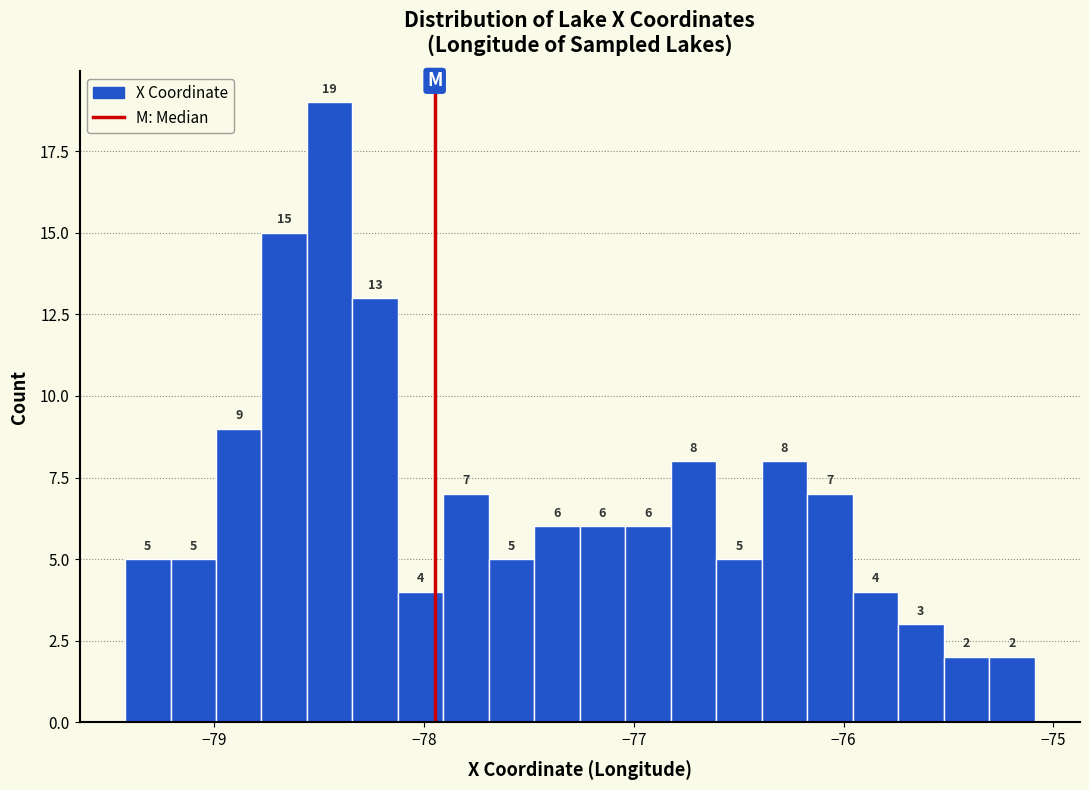

Read against the x-axis, roughly where is the centre of the tallest bar?

-78.5